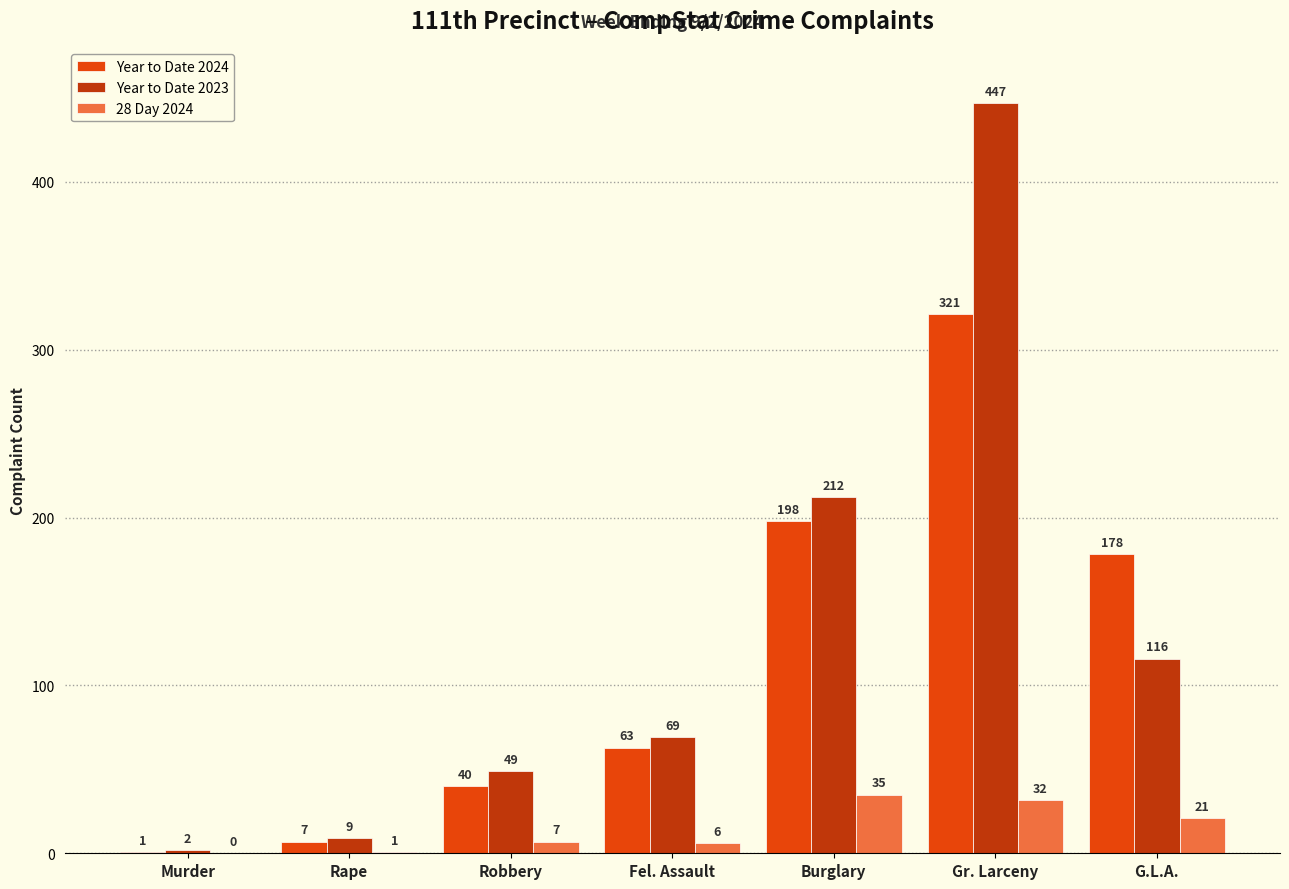

What is the maximum value shown in the chart?

447